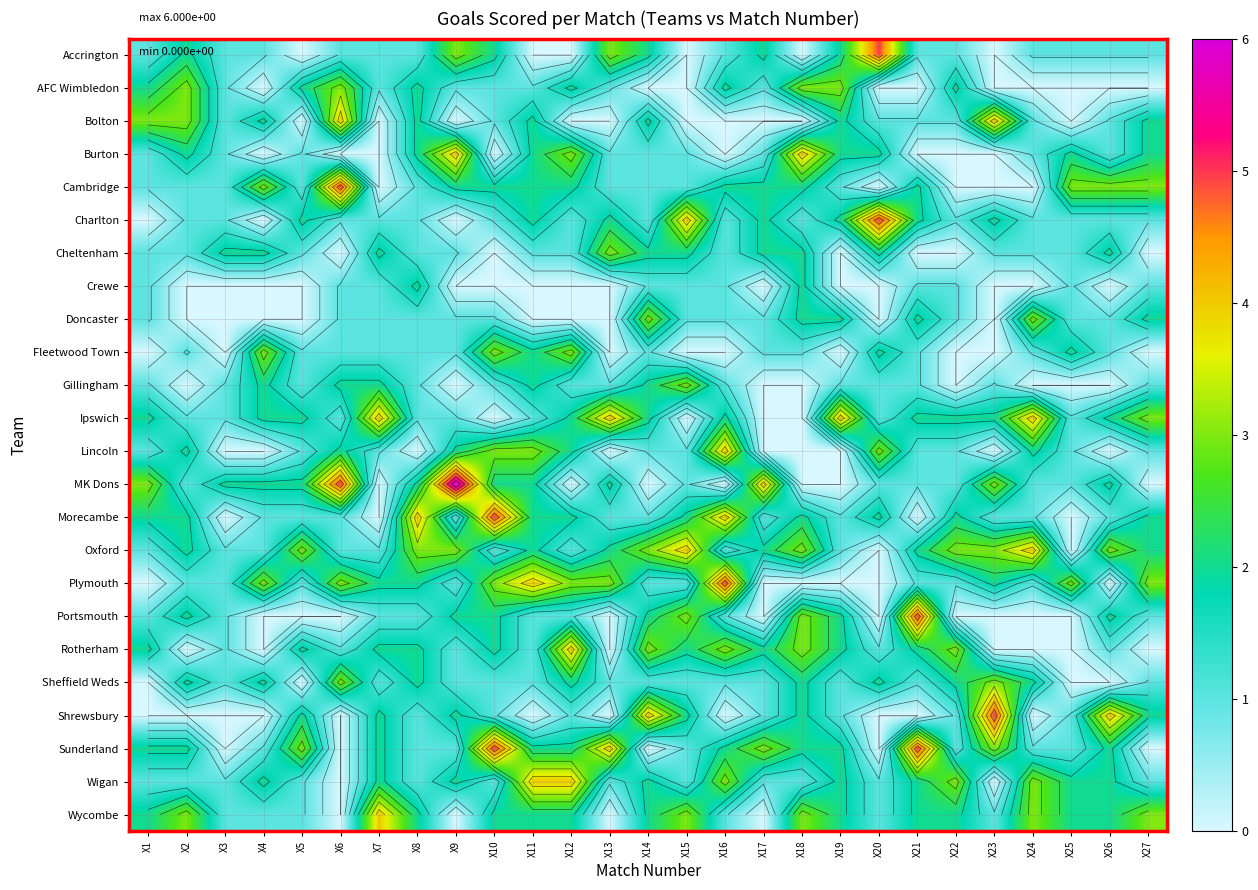

Is it true that Sheffield Weds equals 1 at X16?

True